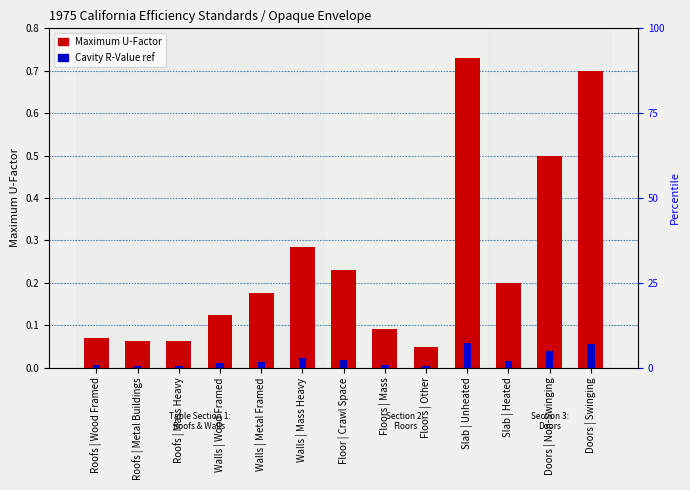

Count the number of data series in this chart.

2